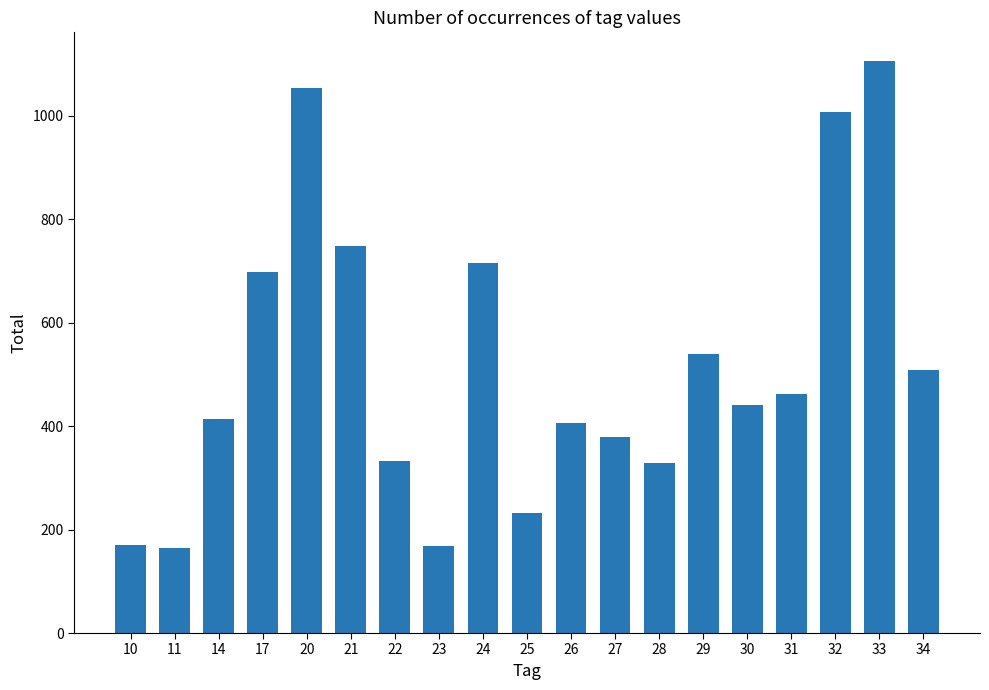

Which label corresponds to the largest value in the chart?

33